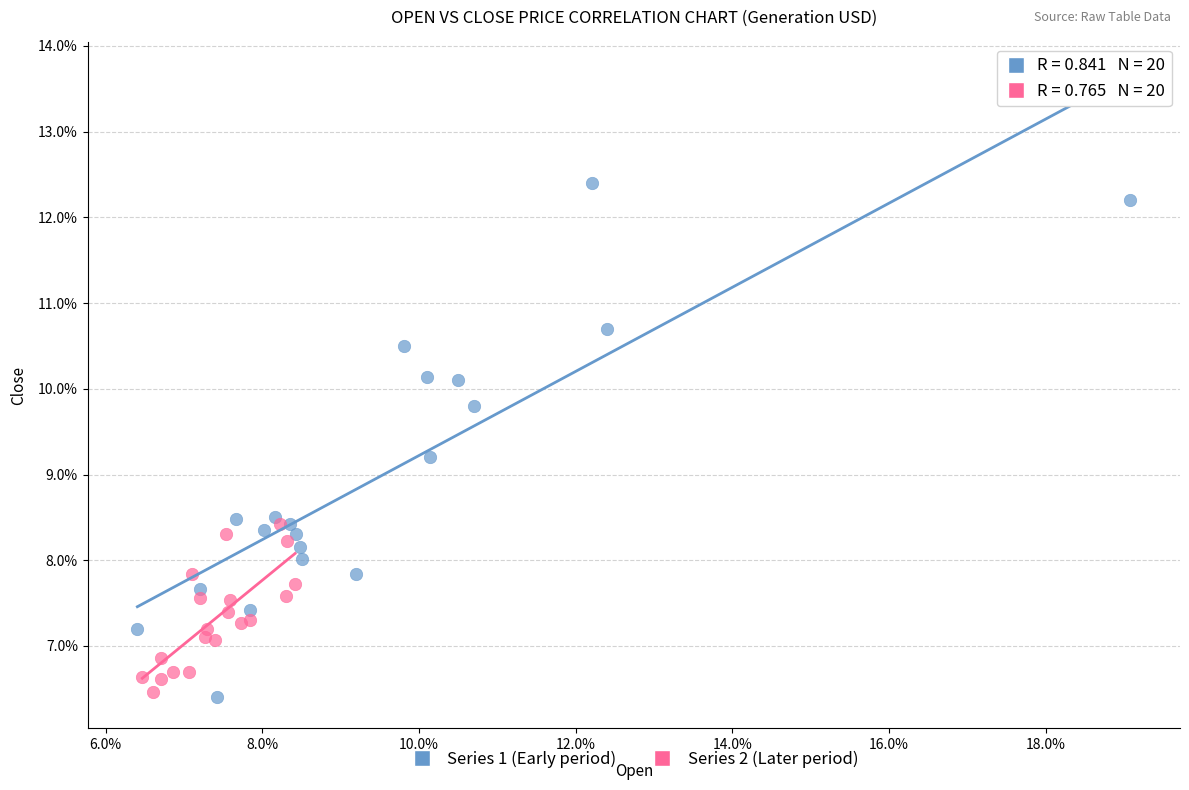

Which series contains the highest Y value?

Series 1 (Early period)